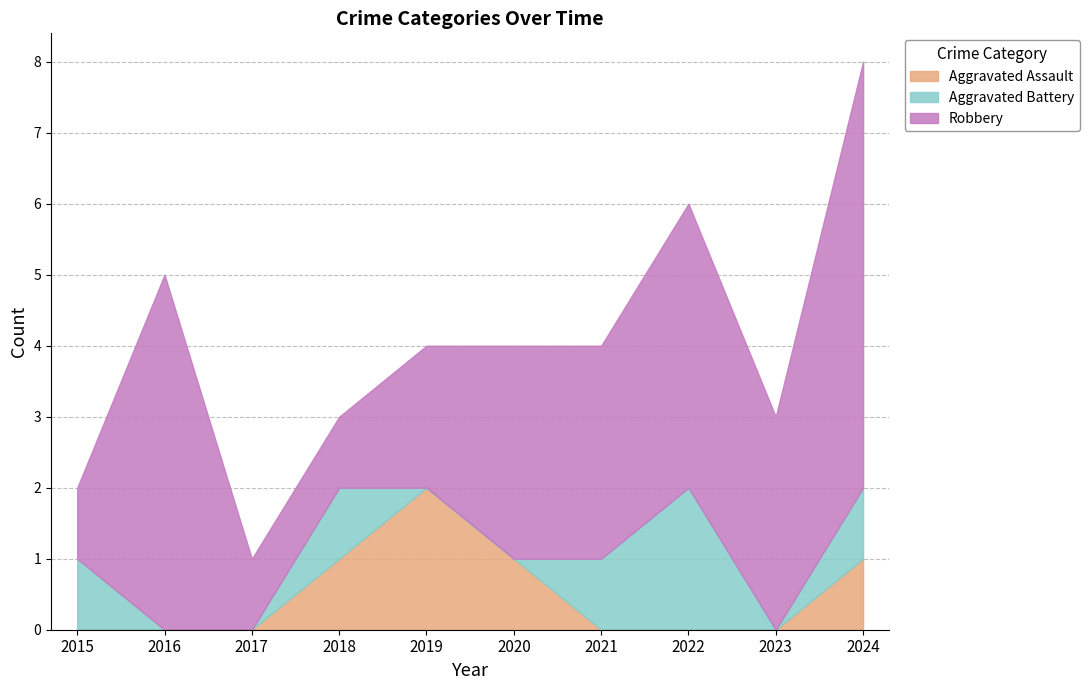

What are all the series names shown in the legend?

Aggravated Assault, Aggravated Battery, Robbery